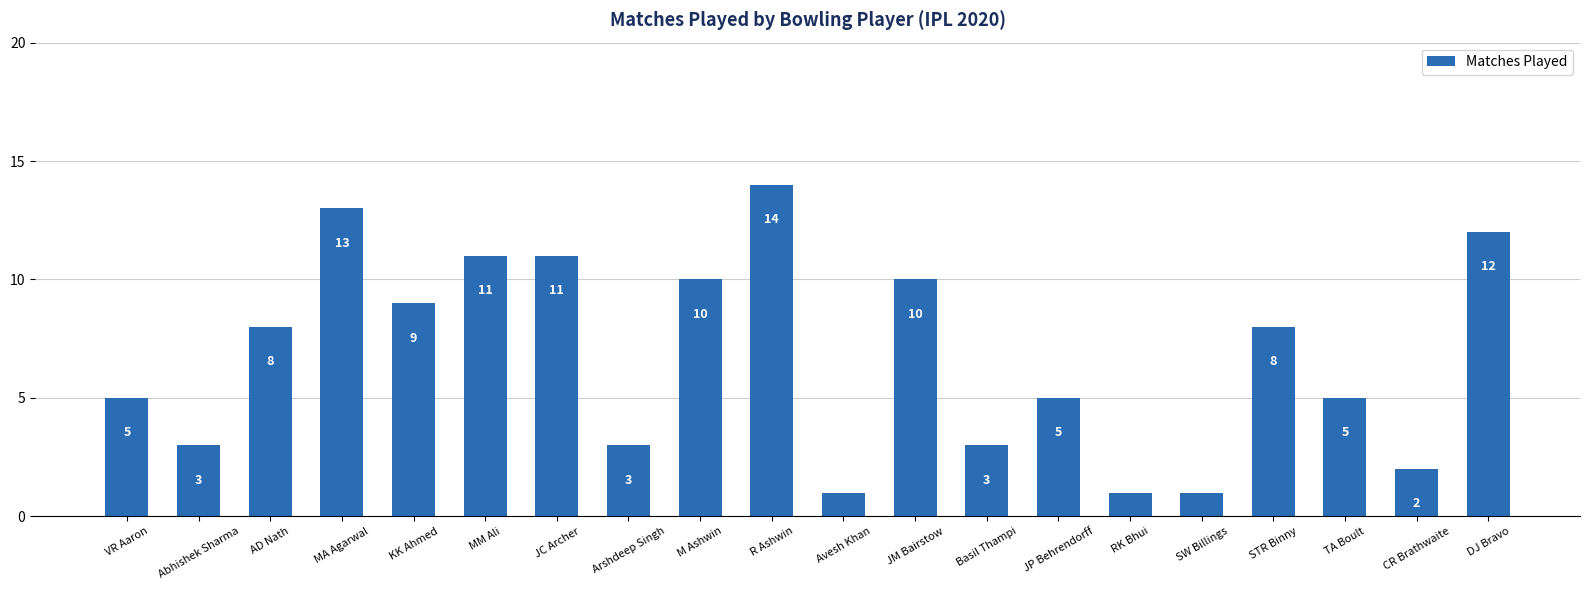

Is it true that the value at SW Billings is 1?

True